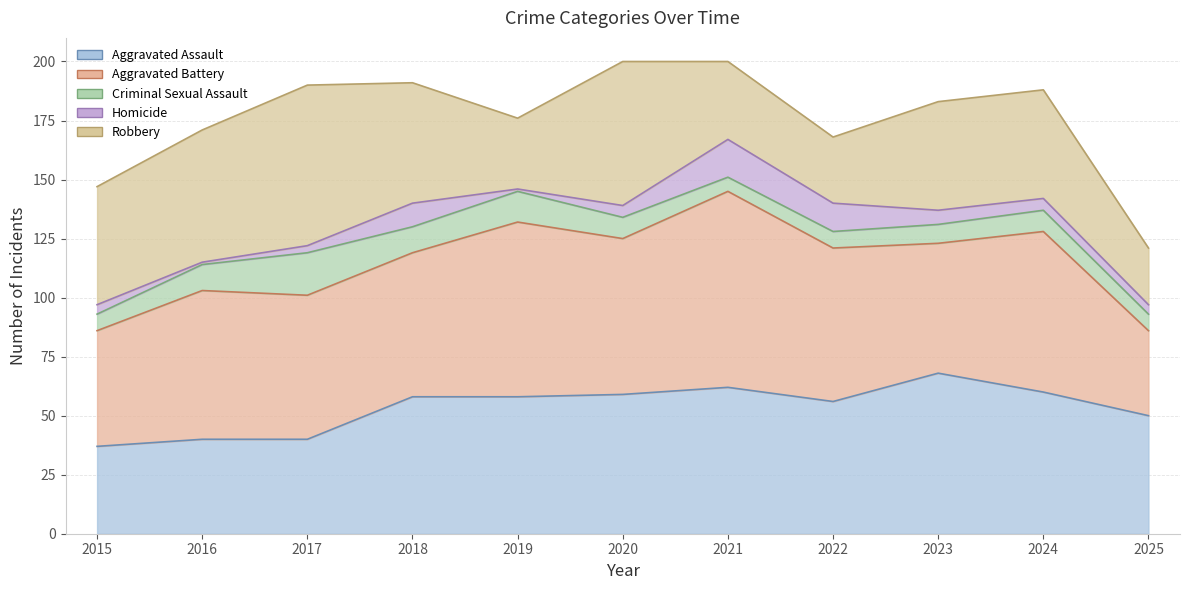

Which series has the largest total across all categories?

Aggravated Battery